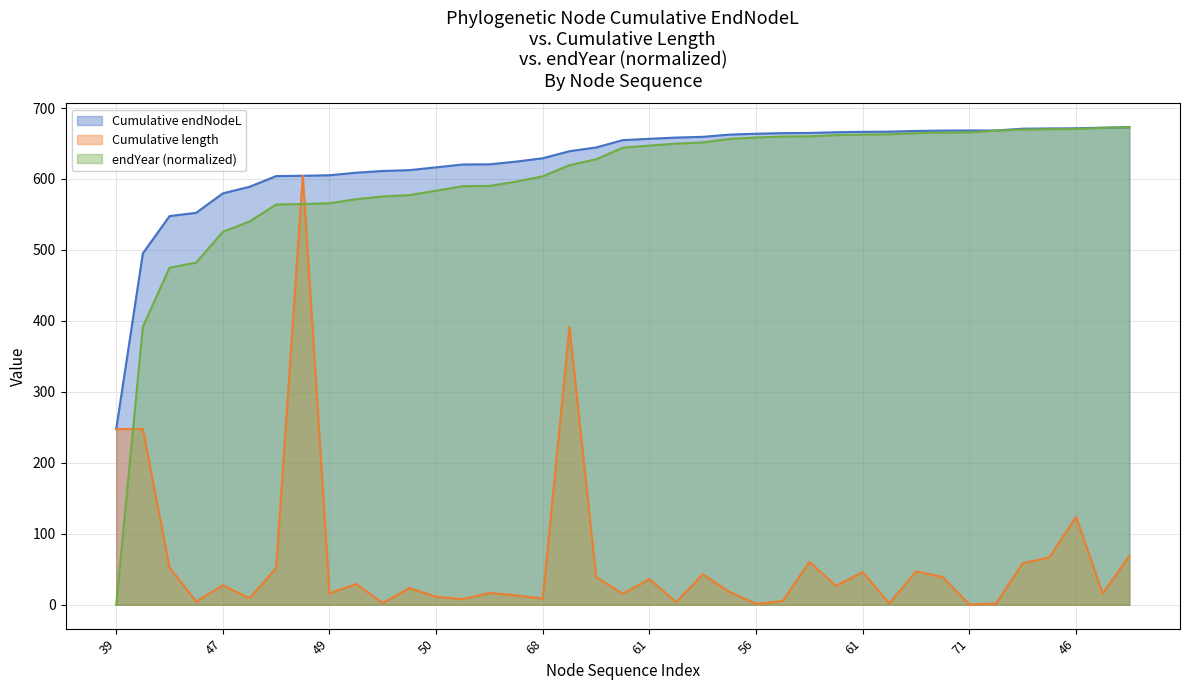

How many interior local peaks does the Cumulative length series have?

13